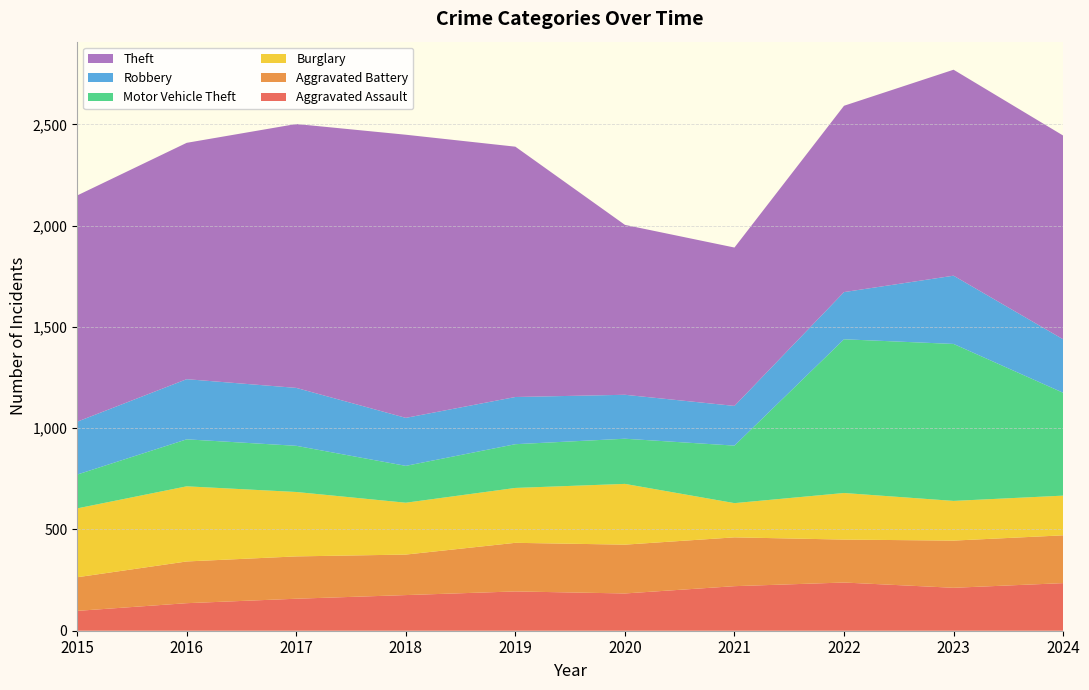

Reading left to right, list all the values displayed in this chart.

Aggravated Assault: 98	136	158	176	194	184	220	238	212	235
Aggravated Battery: 166	206	209	200	240	241	241	212	233	236
Burglary: 340	371	318	256	271	300	169	230	196	196
Motor Vehicle Theft: 167	232	228	182	216	223	284	759	775	508
Robbery: 261	297	286	237	233	217	196	233	337	264
Theft: 1117	1167	1303	1398	1236	839	782	920	1017	1006